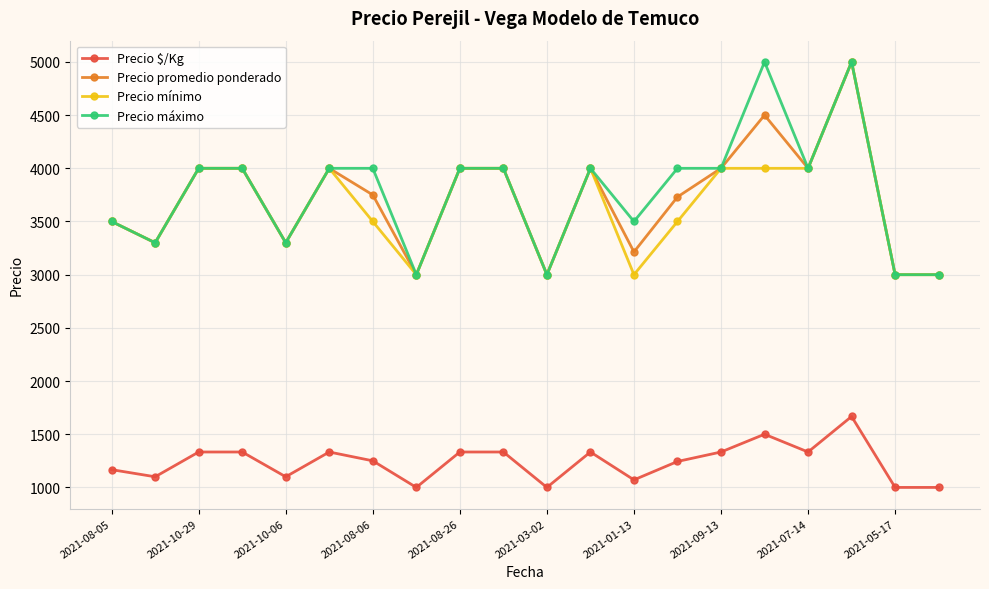

What is the maximum value for Precio promedio ponderado?

5000